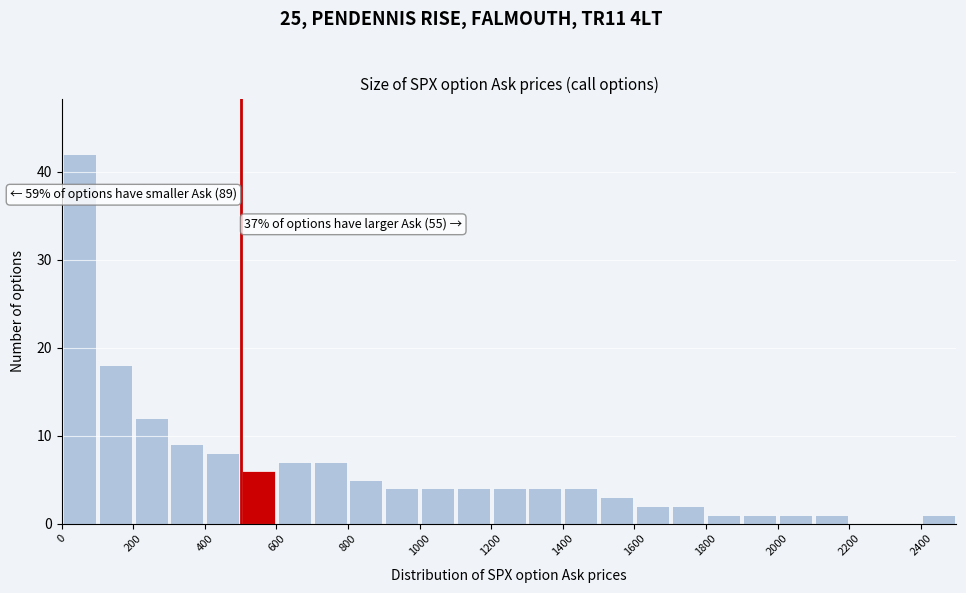

Which range on the x-axis has the tallest bar?

0 to 100